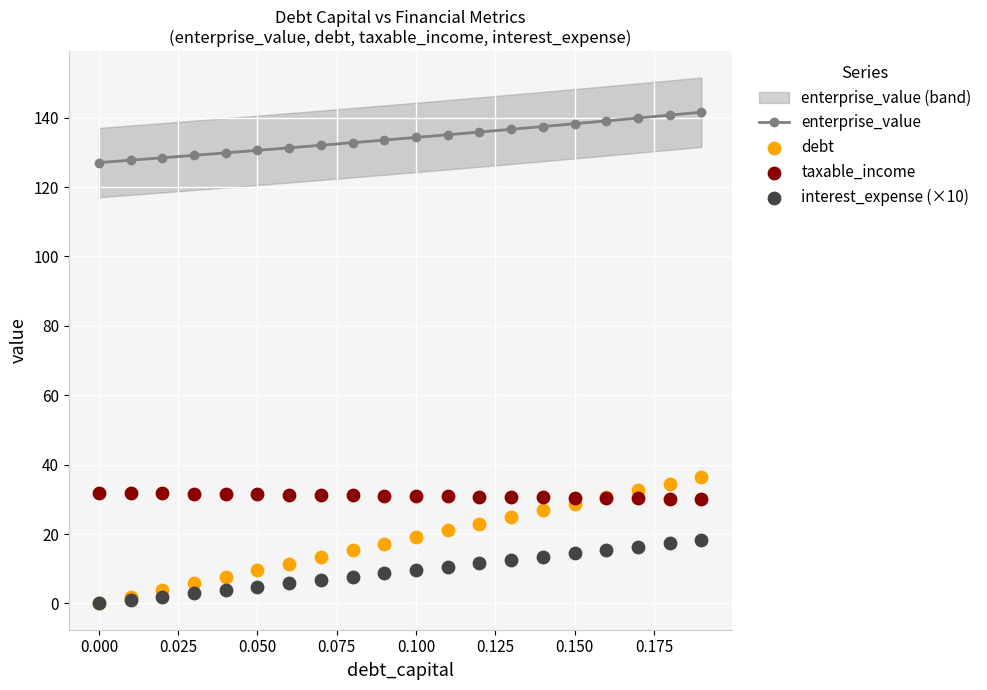

At how many categories does at least one series exceed 93?

20